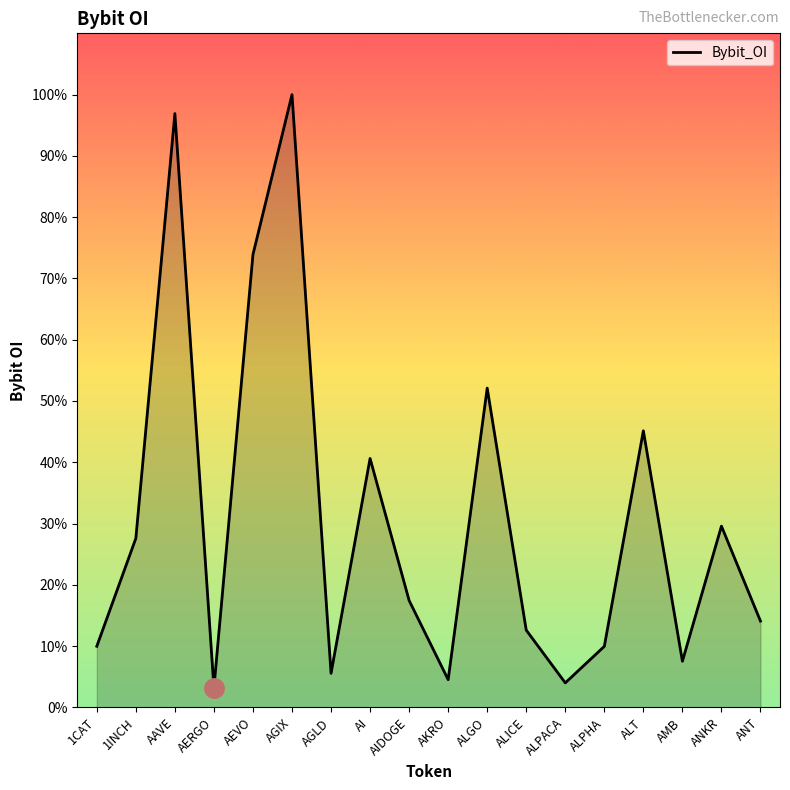

At which category does the data reach its first local peak?

AAVE